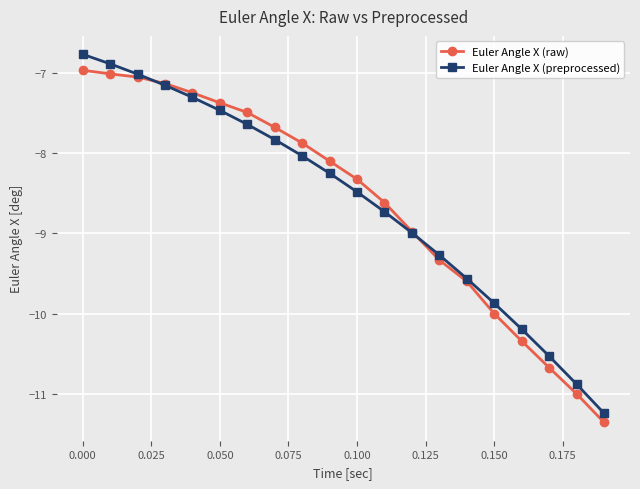

Count the number of data series in this chart.

2